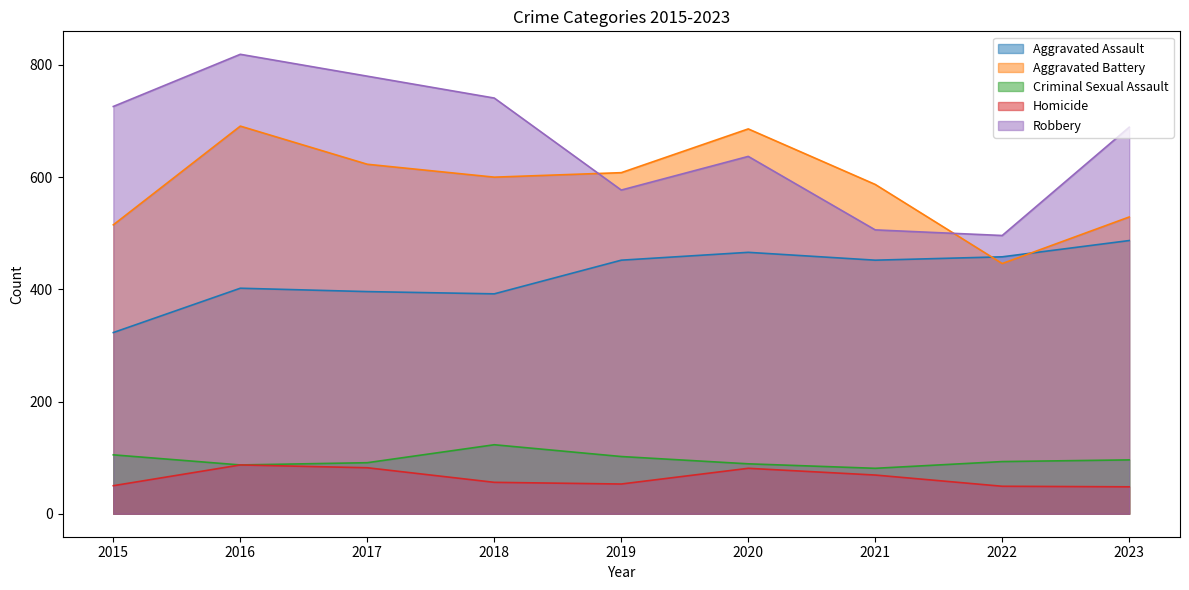

What is the value of the Aggravated Assault point at the 8th from the left?

458